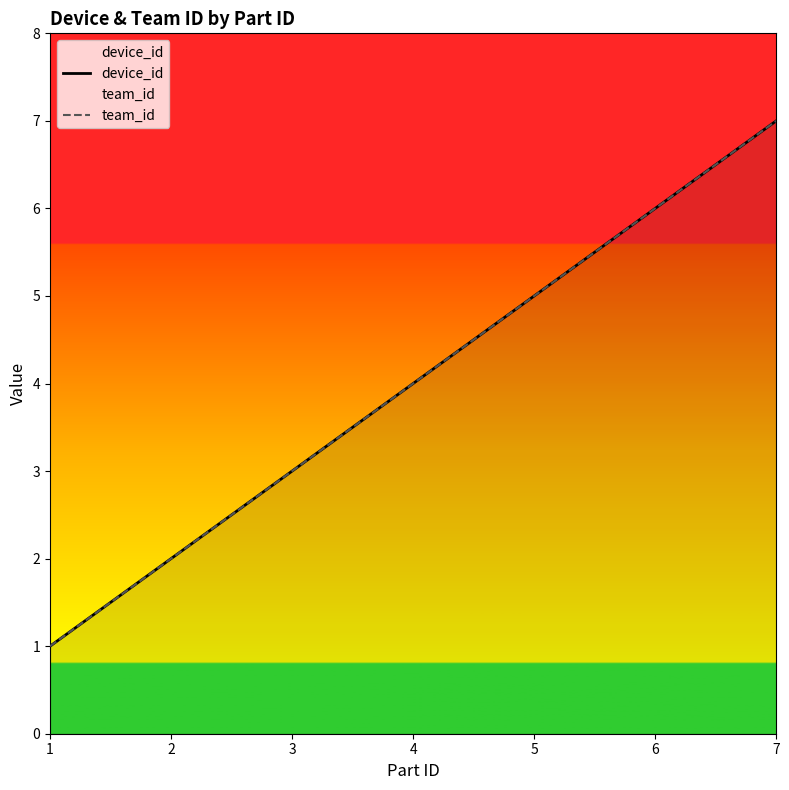

Which series has the largest total across all categories?

device_id